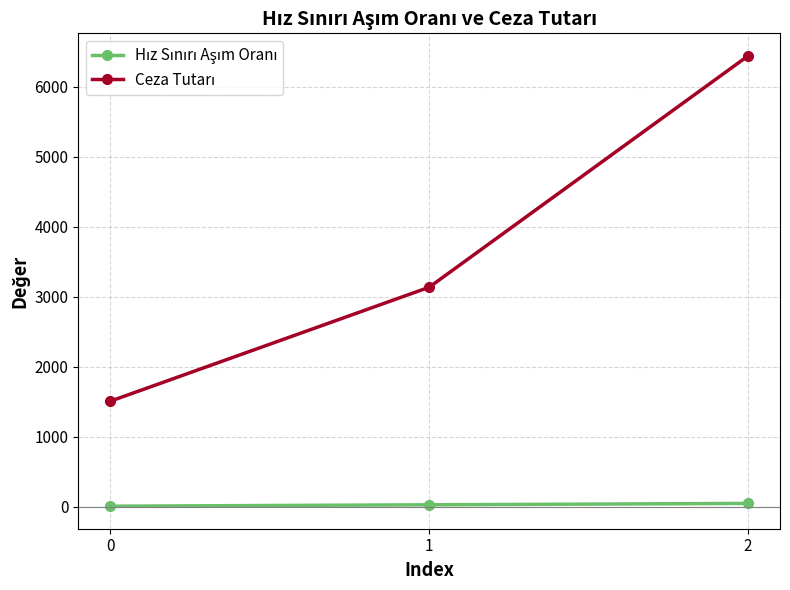

What is the greatest value displayed?

6440.0